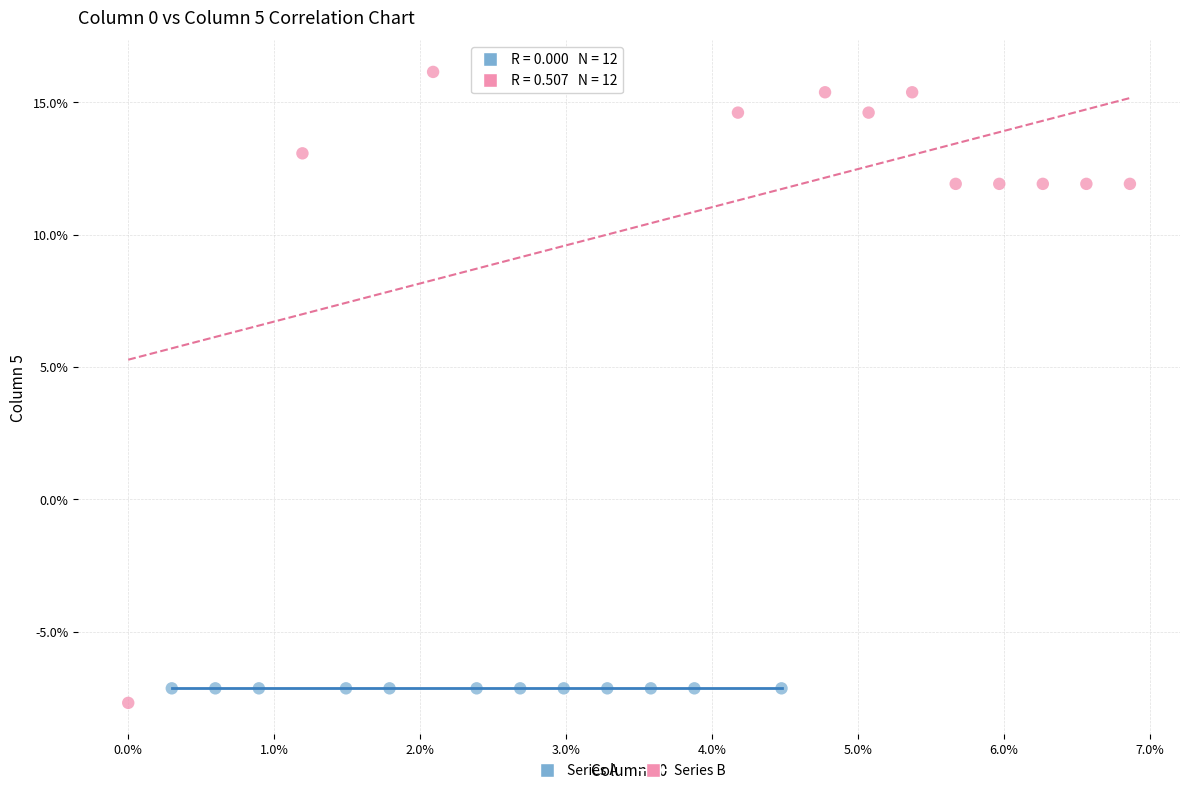

Which series reaches the minimum Y coordinate?

Series B